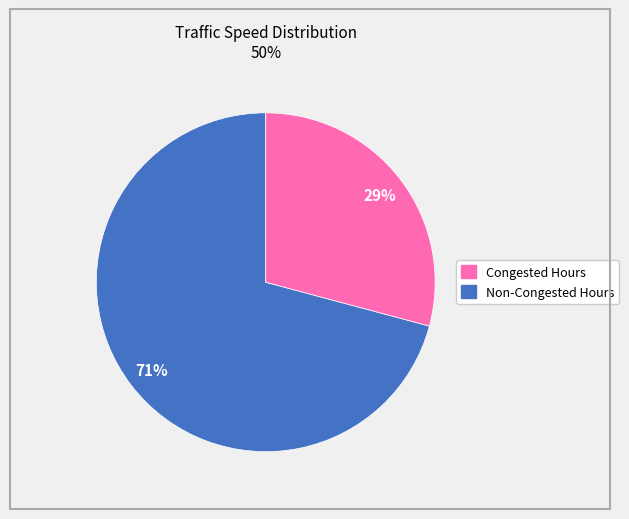

To the nearest percent, what is the average slice percentage?

50%